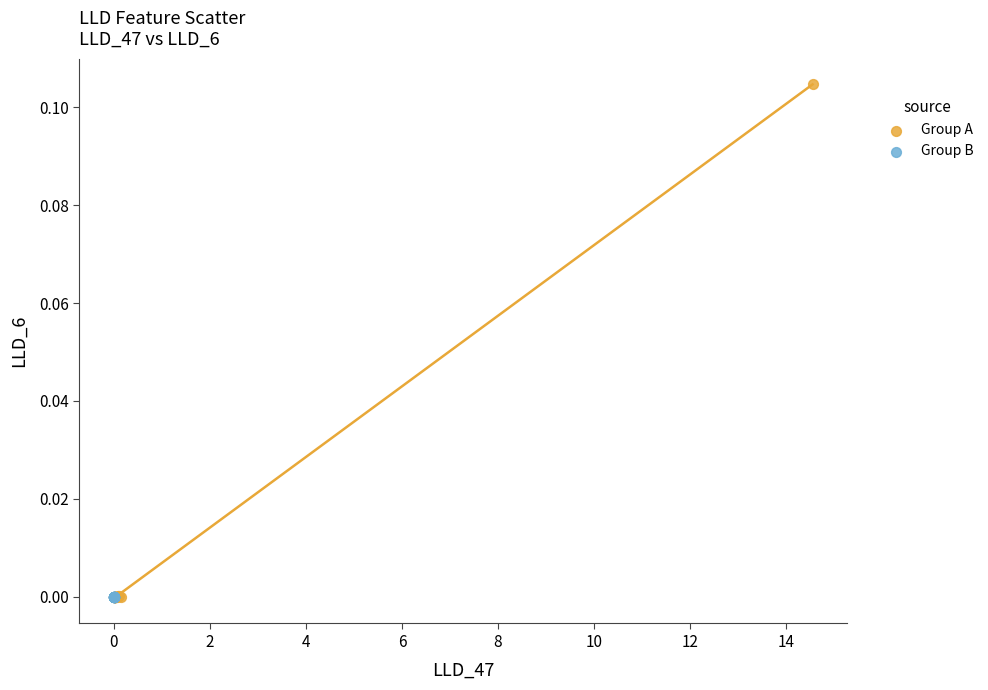

Which series reaches the maximum Y coordinate?

Group A